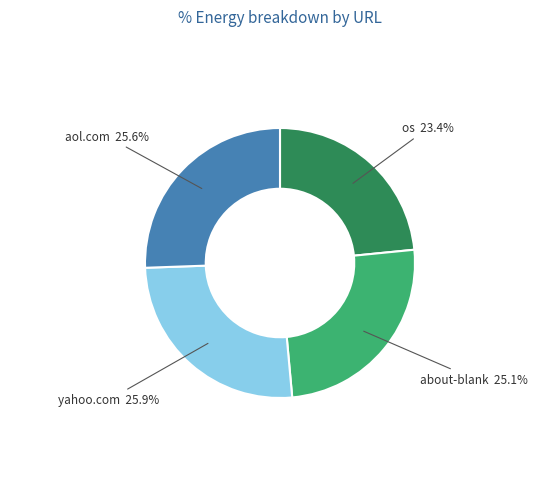

Does any single category account for the majority?

No